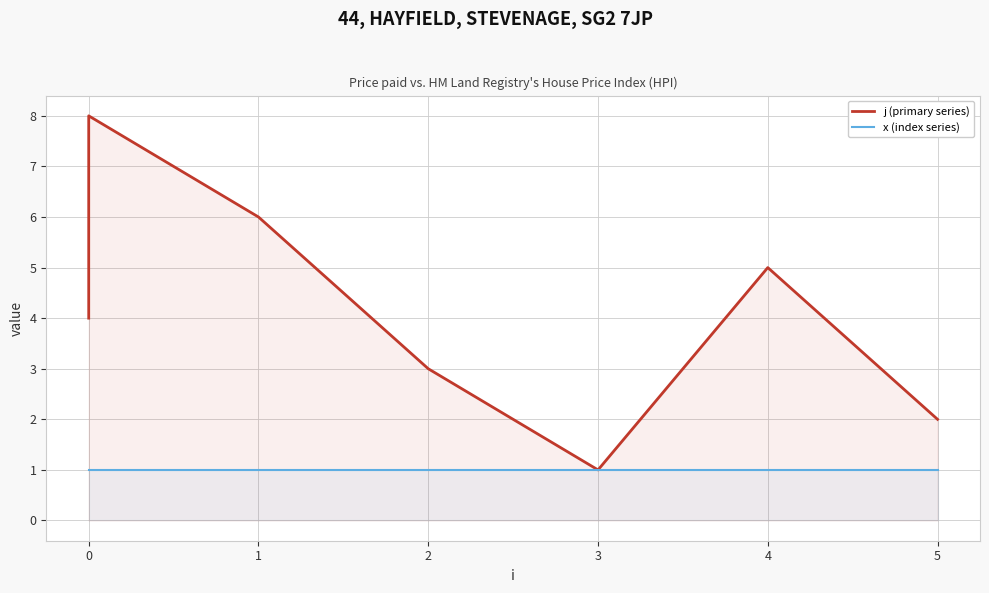

How many series are shown in this chart?

2